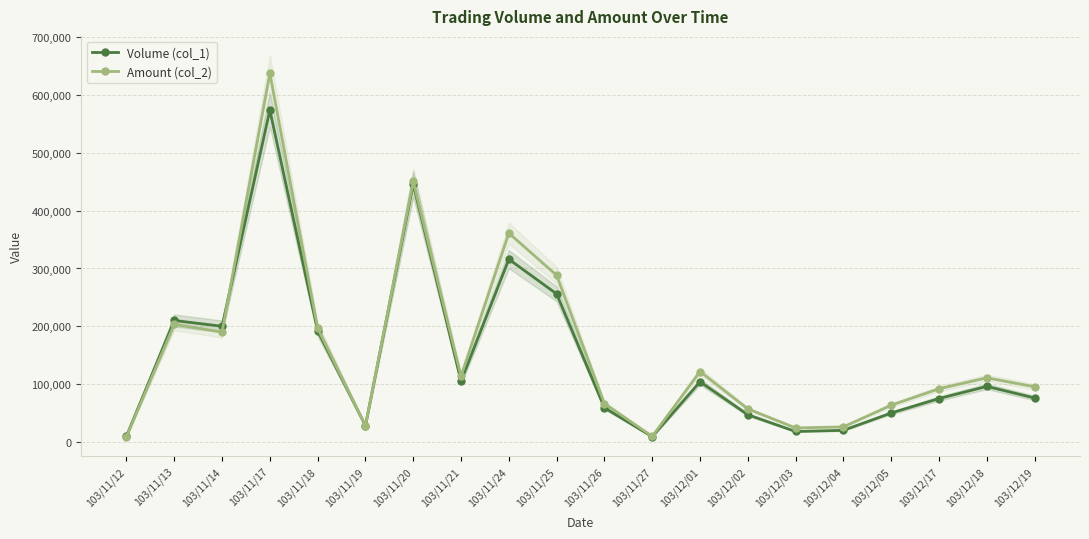

The Volume (col_1) series shows 28000 at 103/11/19. True or false?

True